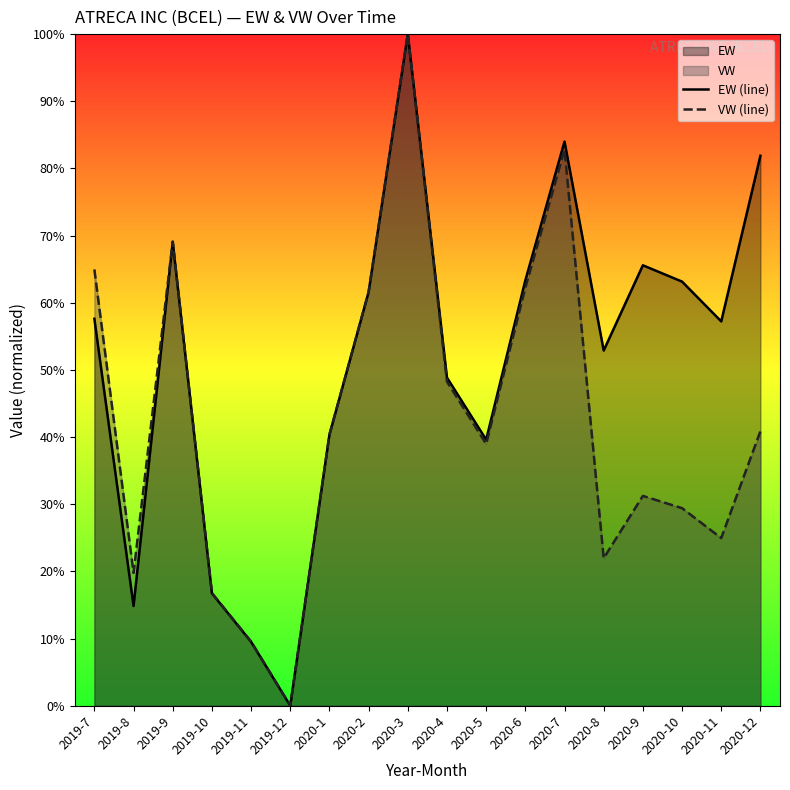

Between which two adjacent categories do EW (line) and VW (line) first intersect?

2020-1 and 2020-2